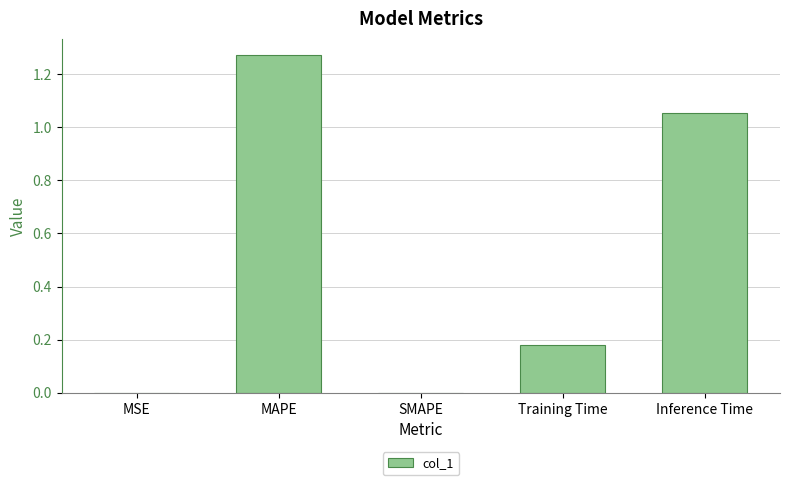

Which label corresponds to the largest value in the chart?

MAPE